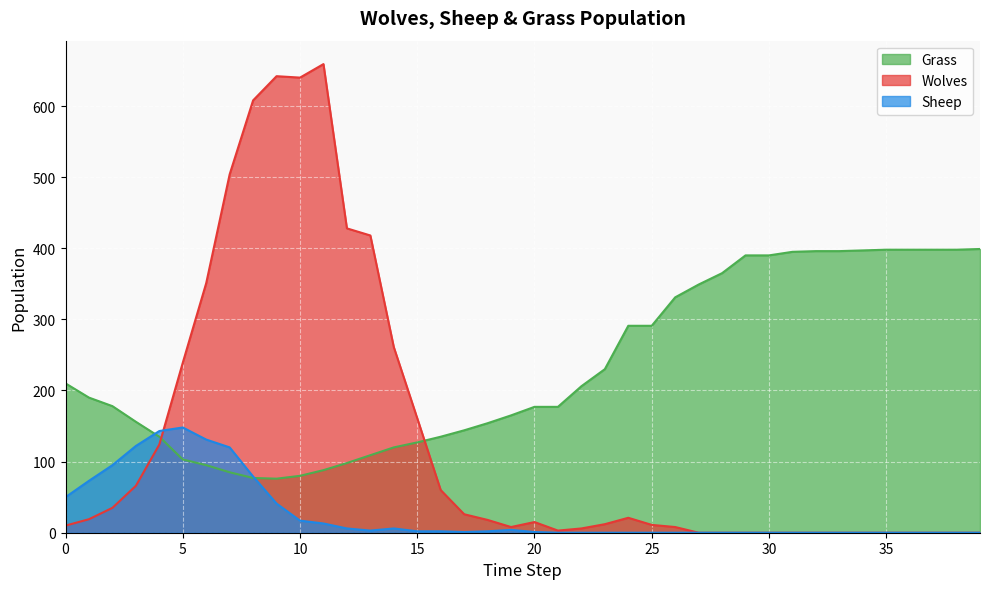

List the series in order of their peak value, highest first.

Wolves, Grass, Sheep